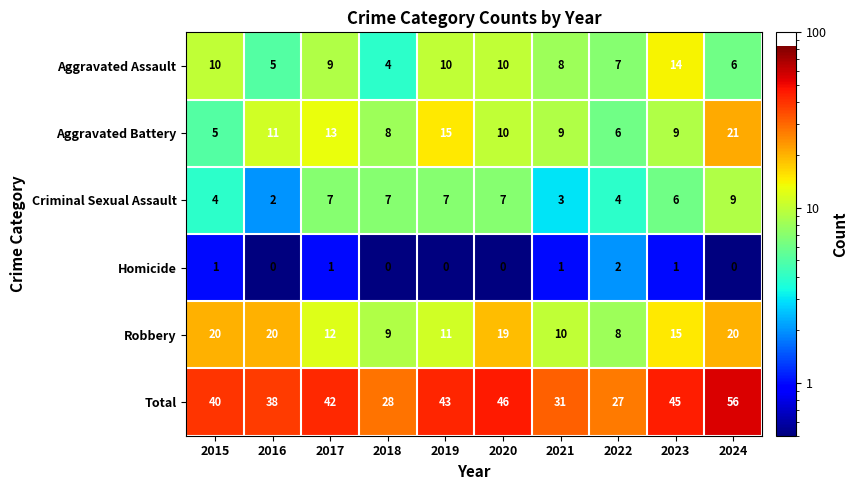

Read the Aggravated Battery value at 2017, to the nearest 10.

10